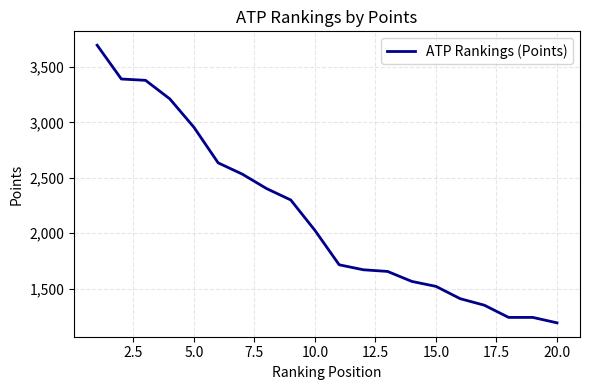

Is this an area chart (filled region under the line)?

No